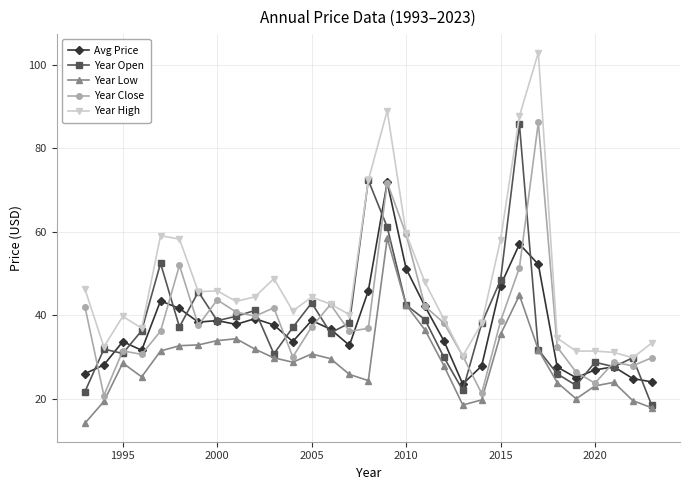

What is the value of the Year Low point at the 13th from the left?

30.8